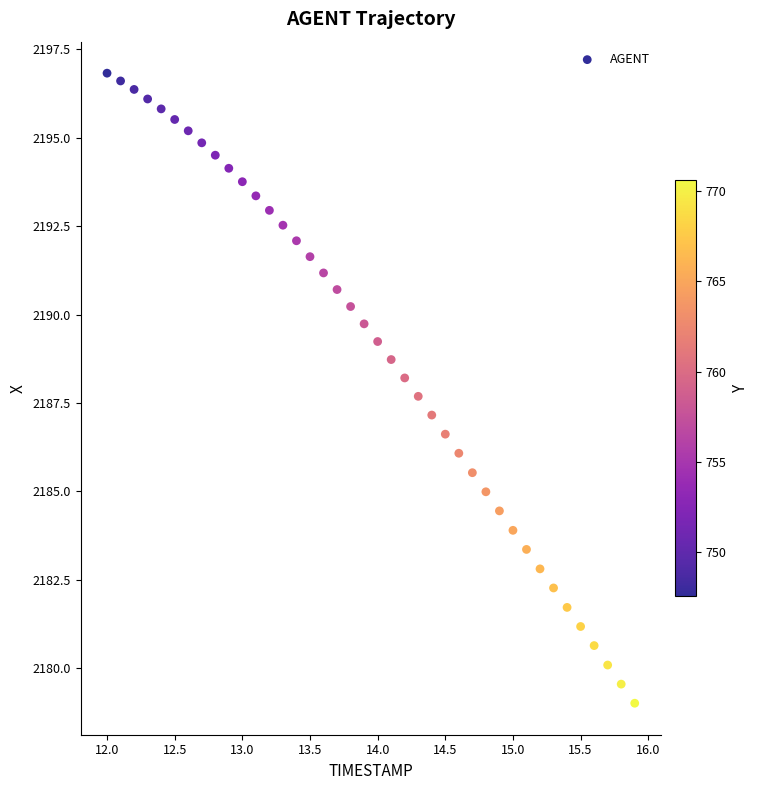

What is the range of Y values (max minus min)?

17.8